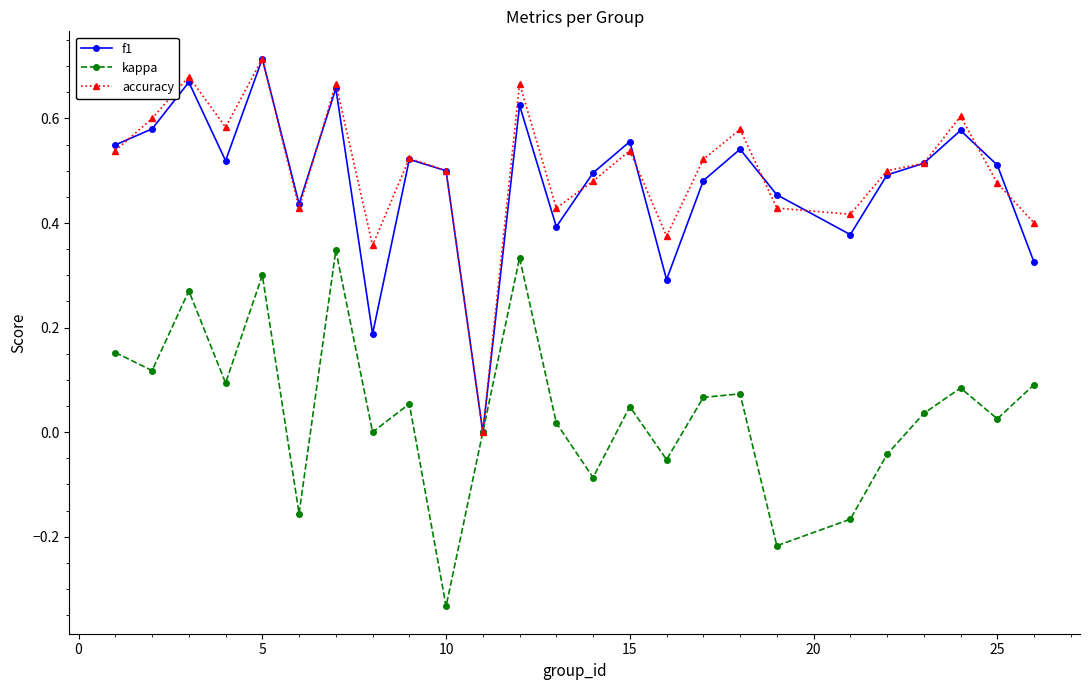

In kappa, how many points are higher than both neighbors (excluding endpoints)?

8